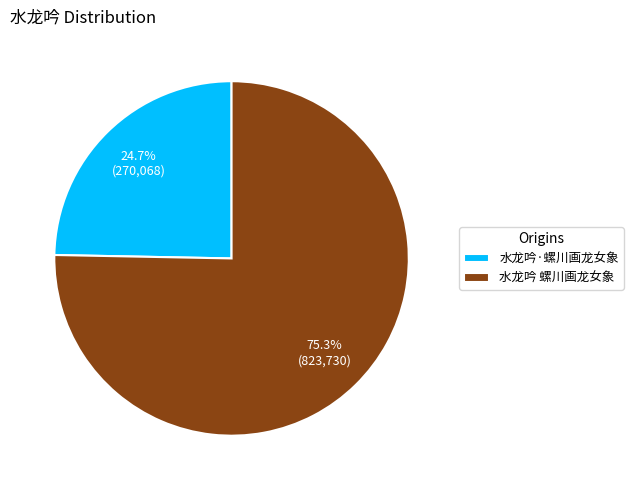

Which category has the biggest portion of the pie?

水龙吟 螺川画龙女象